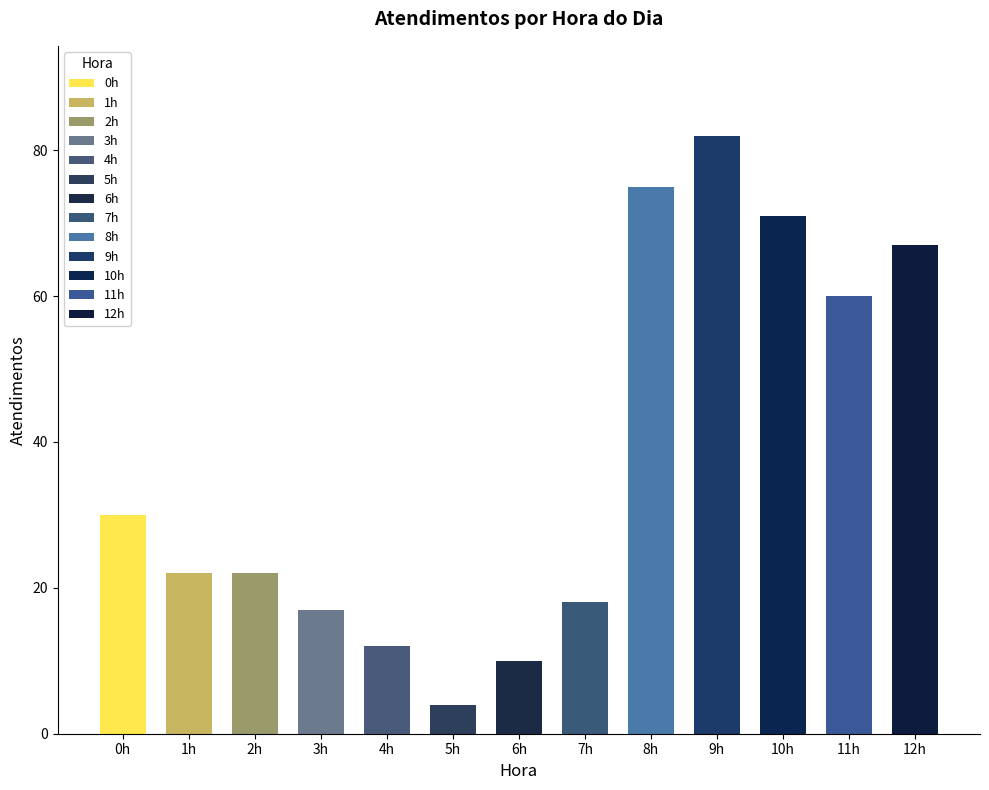

What is the label of the 11th bar from the right?

2h